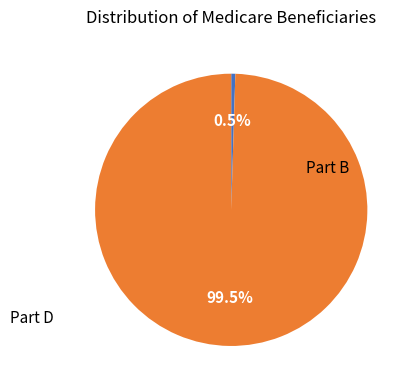

Is there any slice that represents more than half of the pie?

Yes